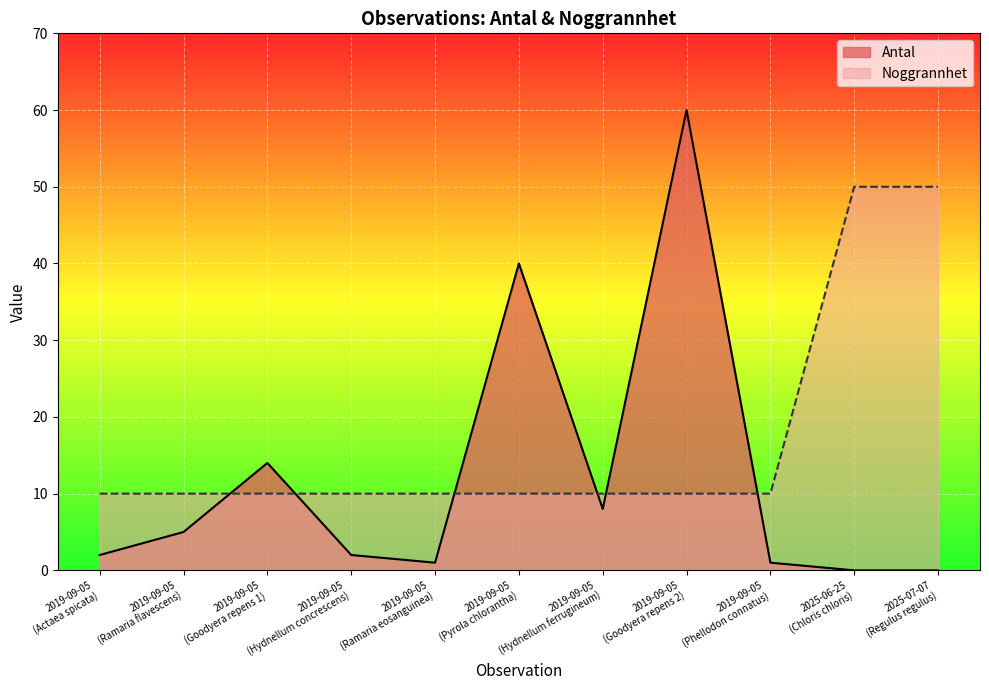

At which category is the sum across all series the highest?

2019-09-05
(Goodyera repens 2)